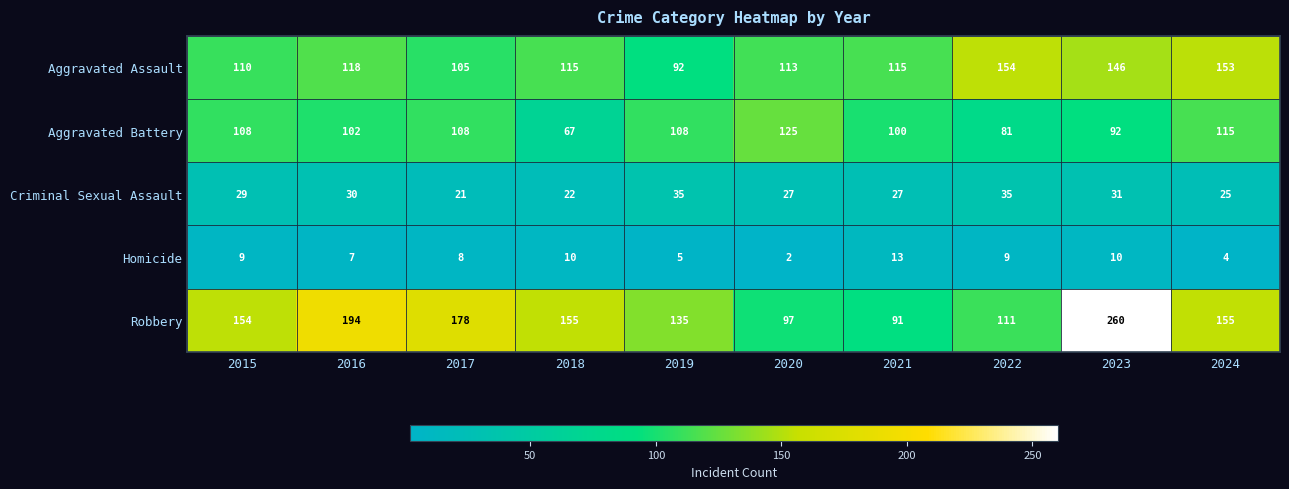

Between 2019 and 2023, which series saw the biggest shift?

Robbery